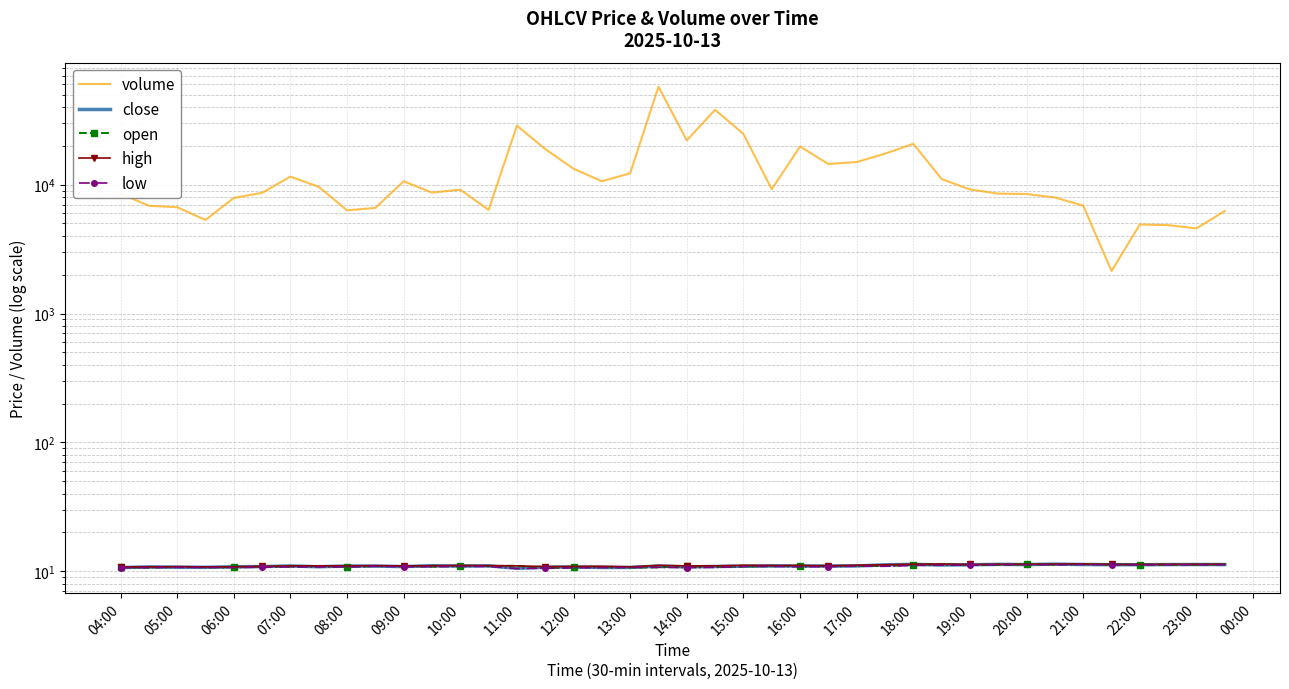

What is the difference between the maximum and minimum values in the volume series?

55381.1